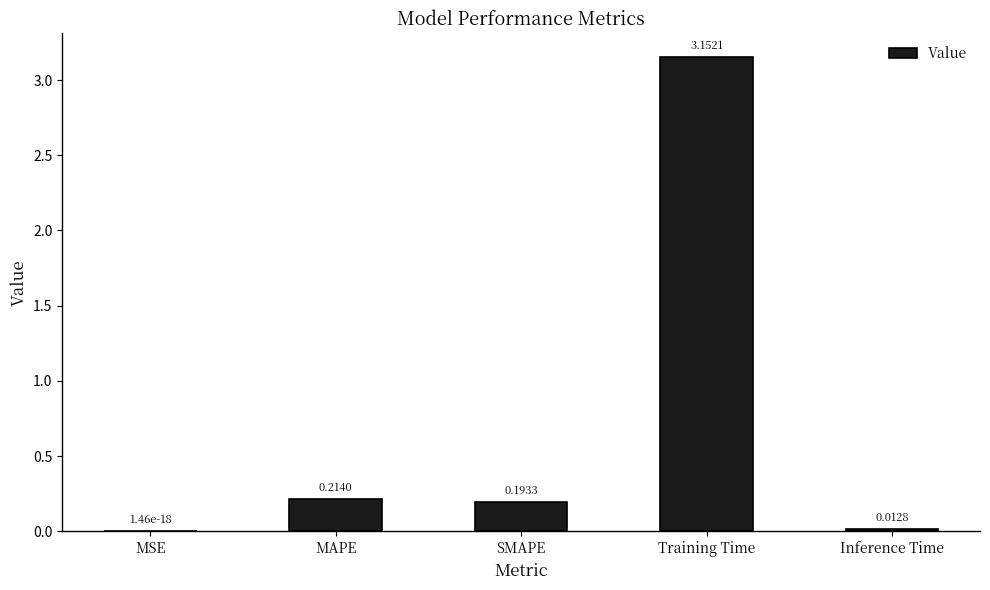

Which category has the highest value across all series?

Training Time